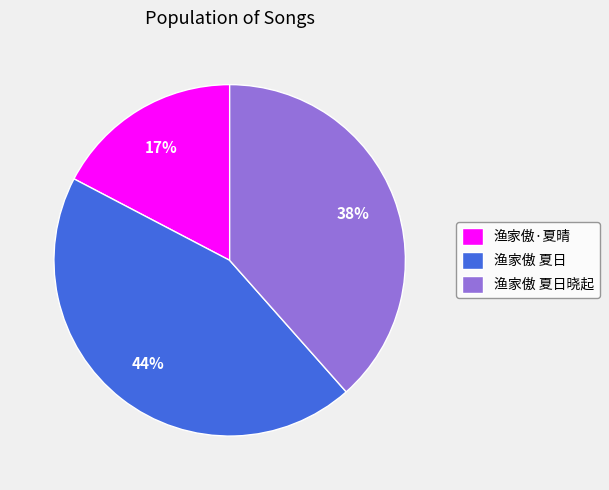

Is it true that 渔家傲 夏日晓起 is 38% of the pie?

True